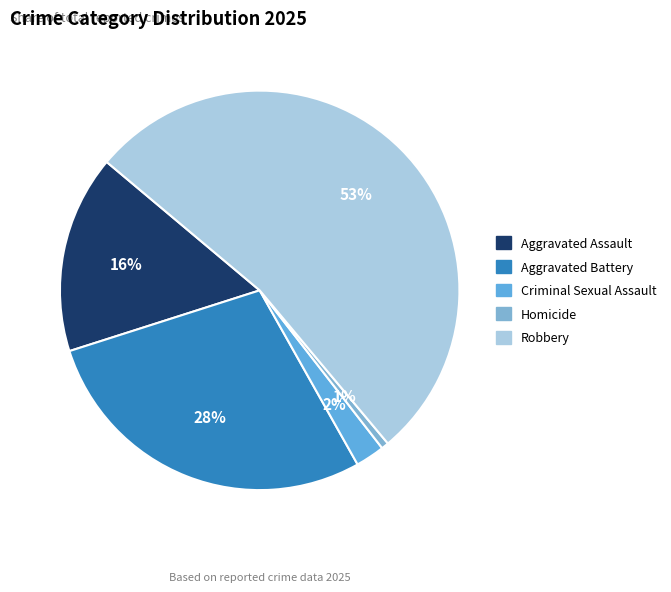

To the nearest percent, what percentage of the pie is Robbery?

53%